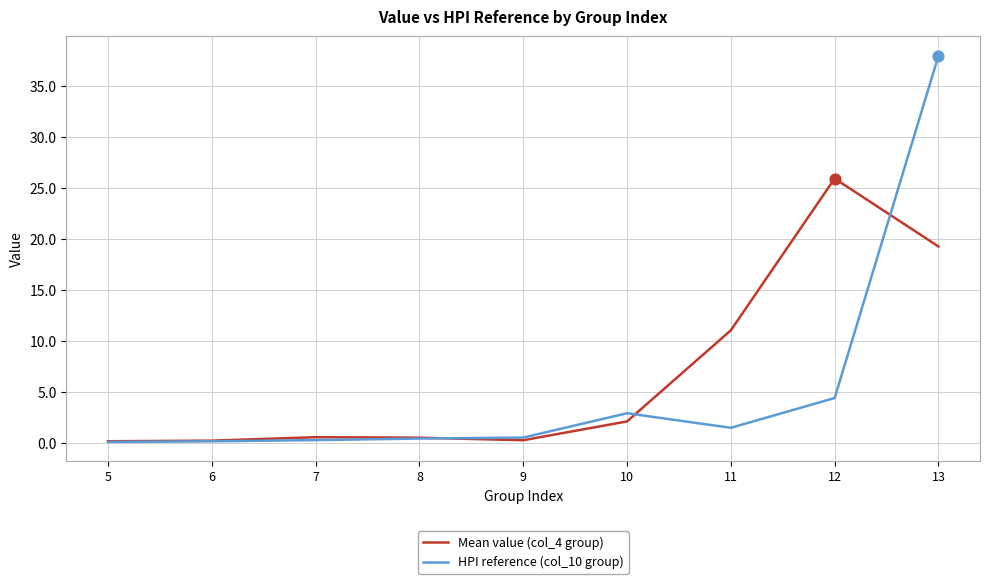

Which series changed the most between 10 and 12?

Mean value (col_4 group)